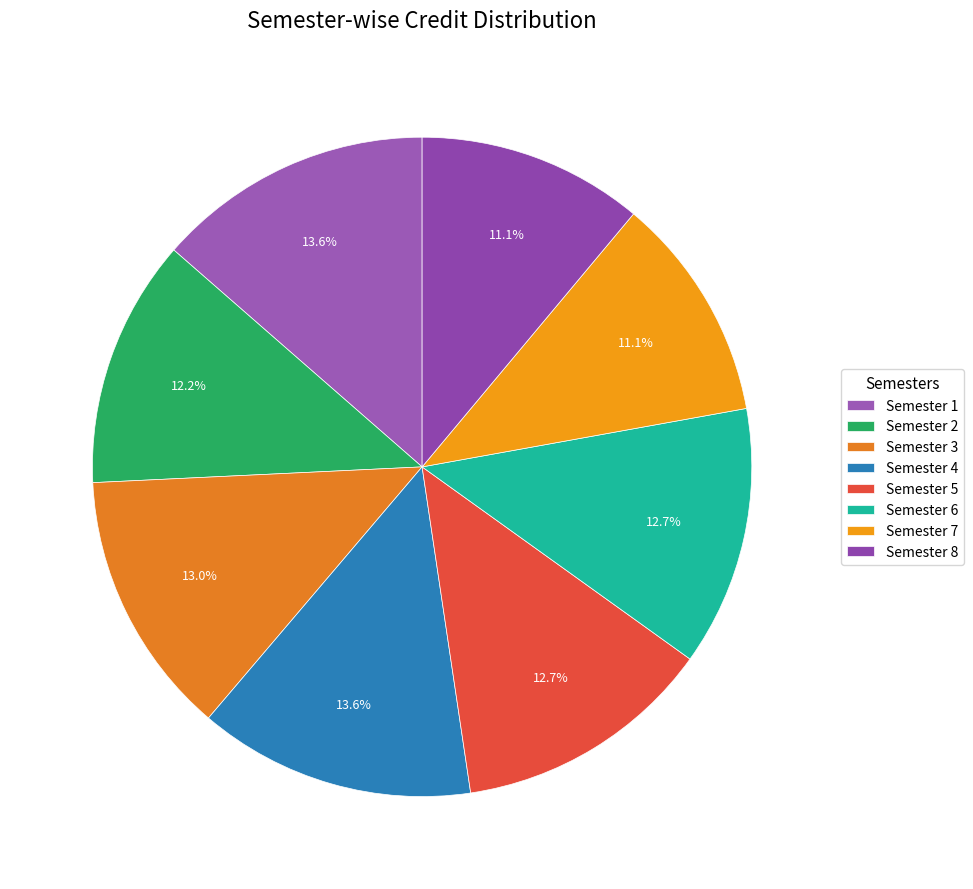

To the nearest percent, what percentage of the pie is Semester 4?

14%